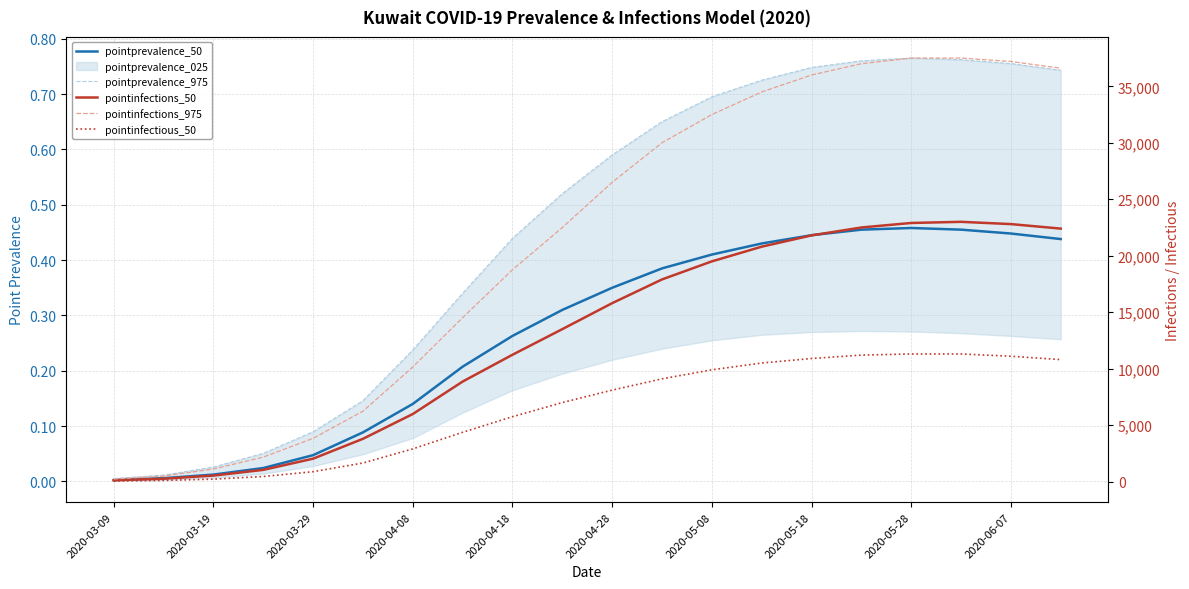

What is the sum of all pointinfectious_50 values?

127566.0